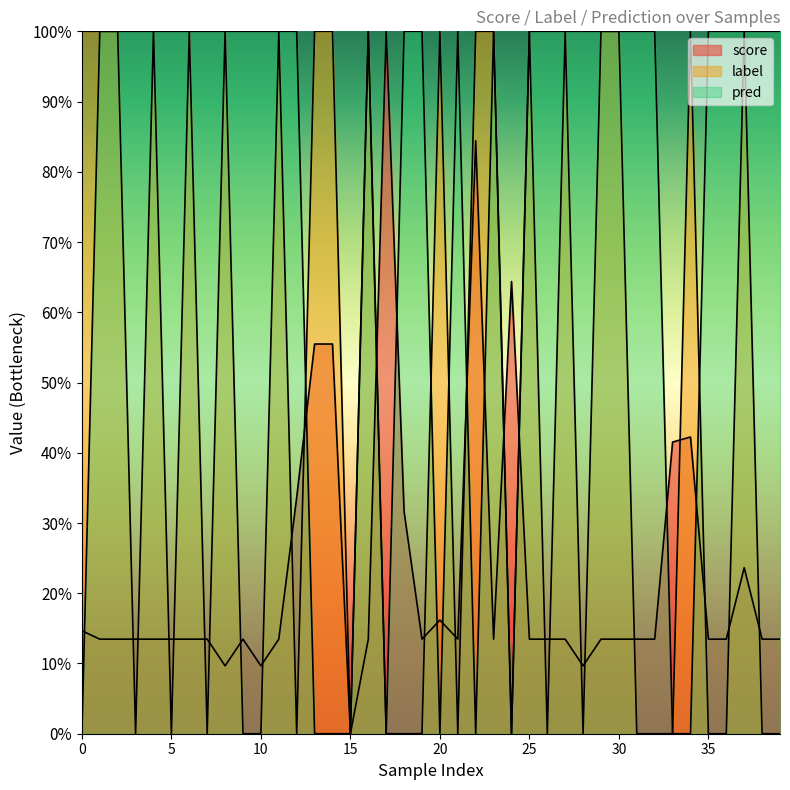

Rank the series by their average value, from highest to lowest.

pred, label, score